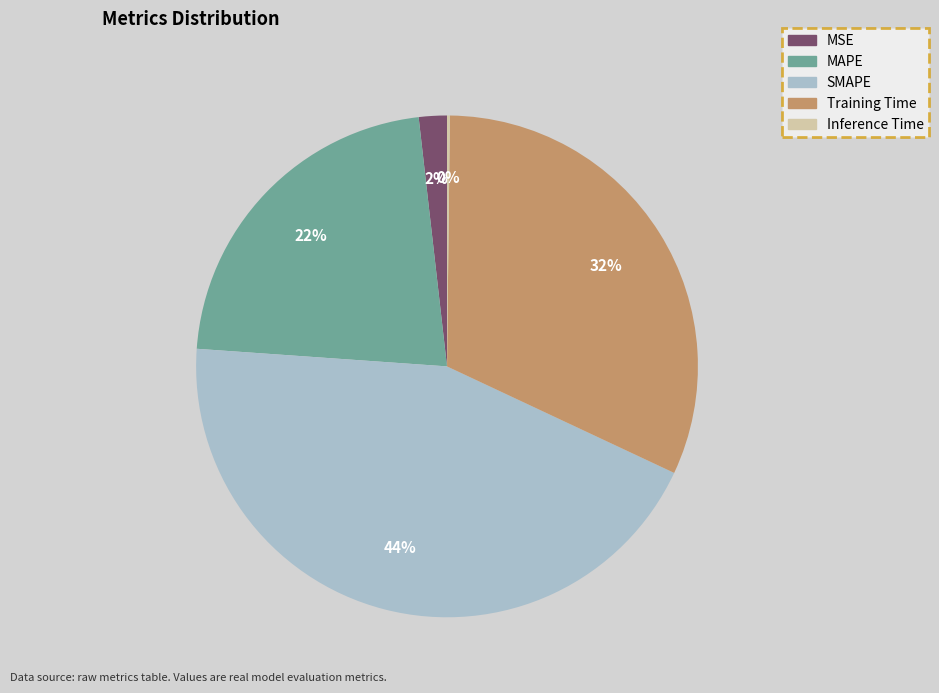

To the nearest percent, what is the difference between the MAPE and SMAPE slice percentages?

22%